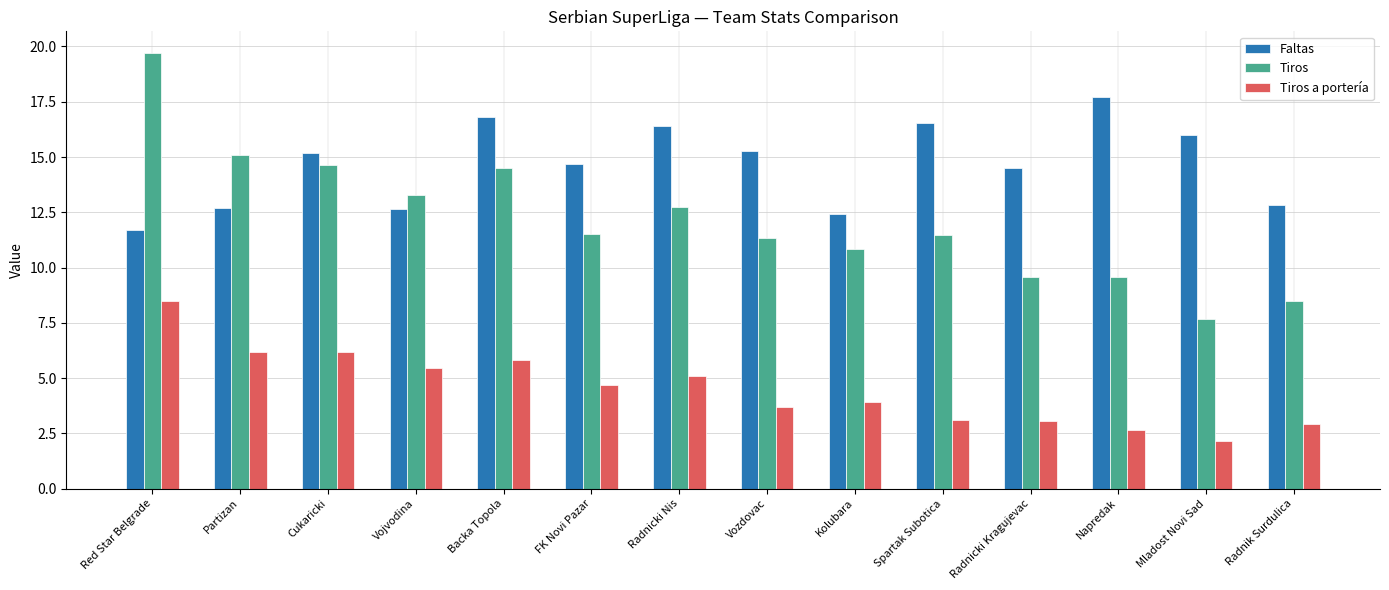

What are all the series names shown in the legend?

Faltas, Tiros, Tiros a portería